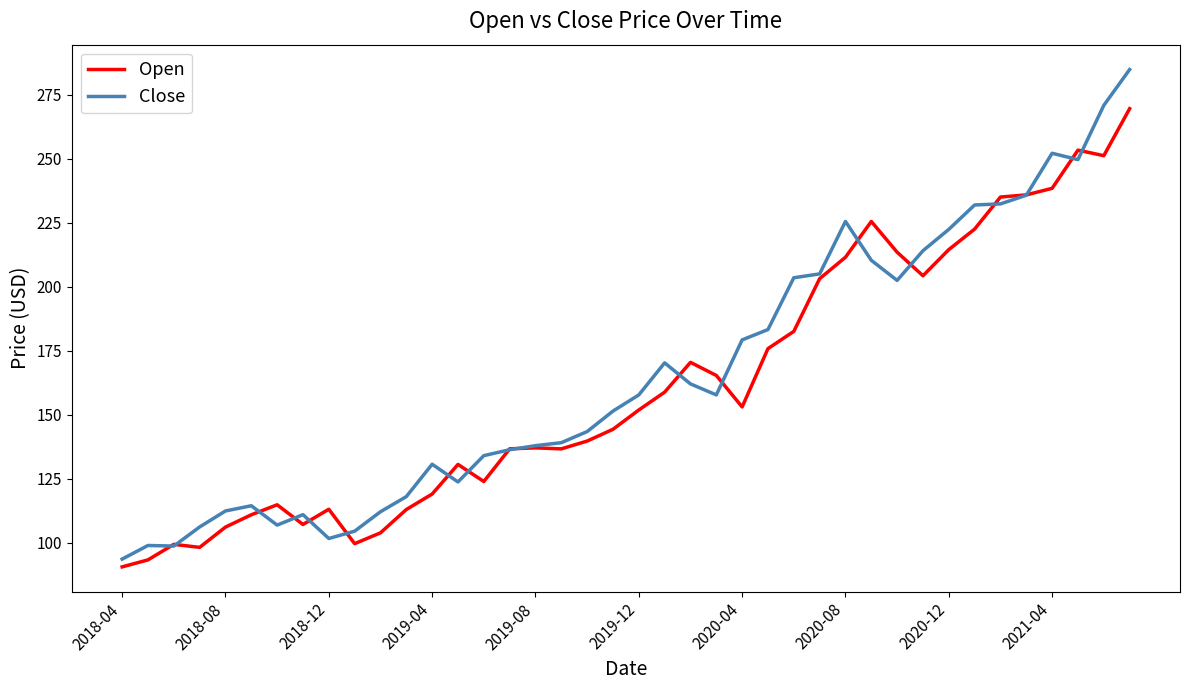

Rank the series by their maximum value, from lowest to highest.

Open, Close